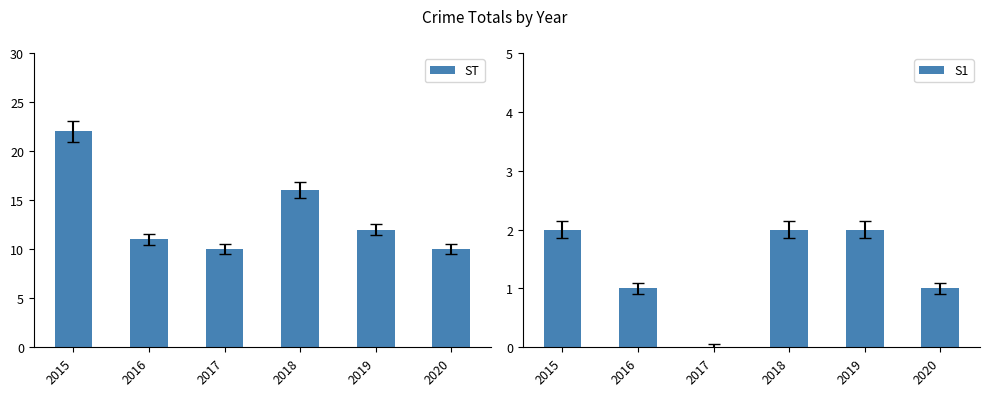

Is it true that ST equals 4 at 2016?

False